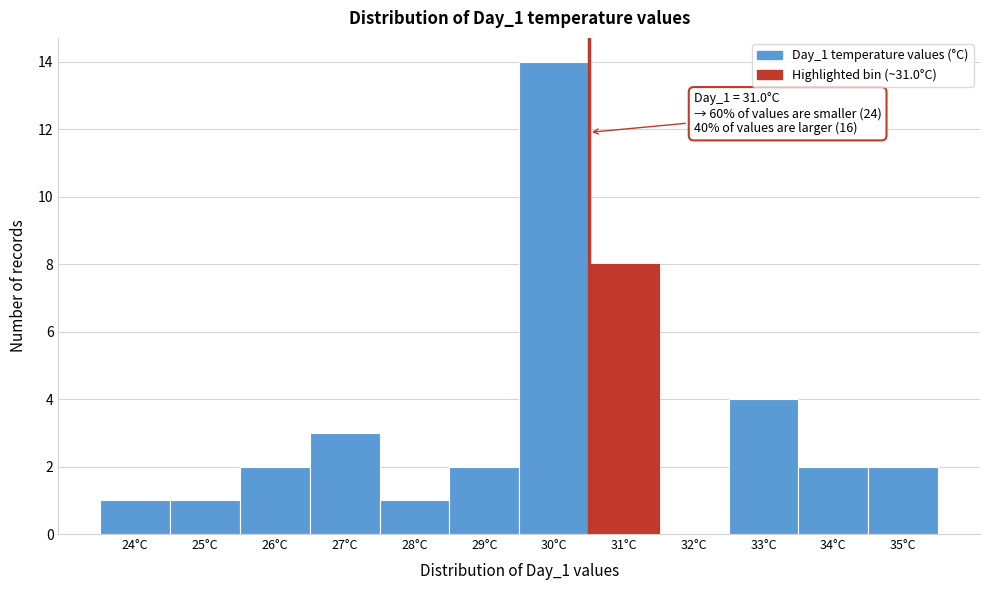

Reading left to right, list all the values displayed in this chart.

24°C=1	25°C=1	26°C=2	27°C=3	28°C=1	29°C=2	30°C=14	31°C=8	32°C=0	33°C=4	34°C=2	35°C=2